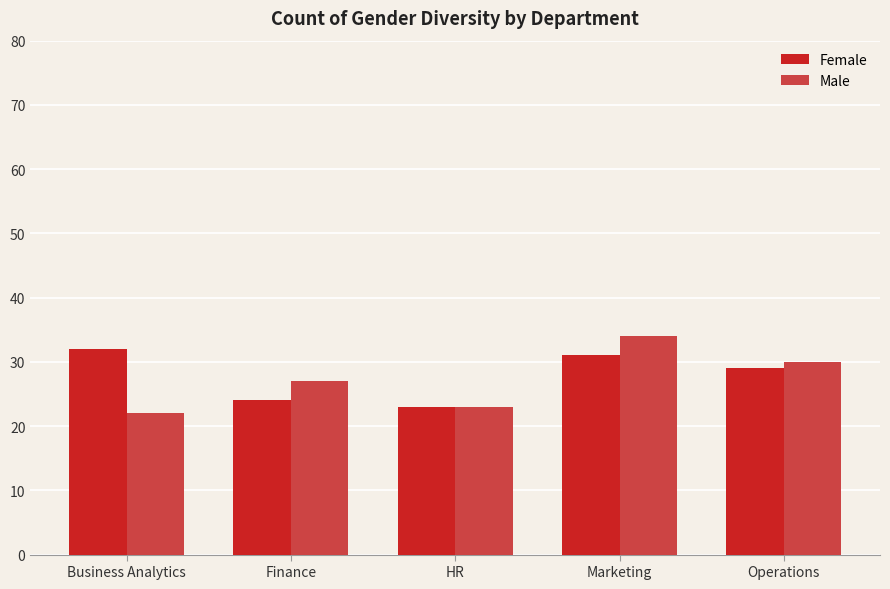

How many Female values are between 24 and 31?

3